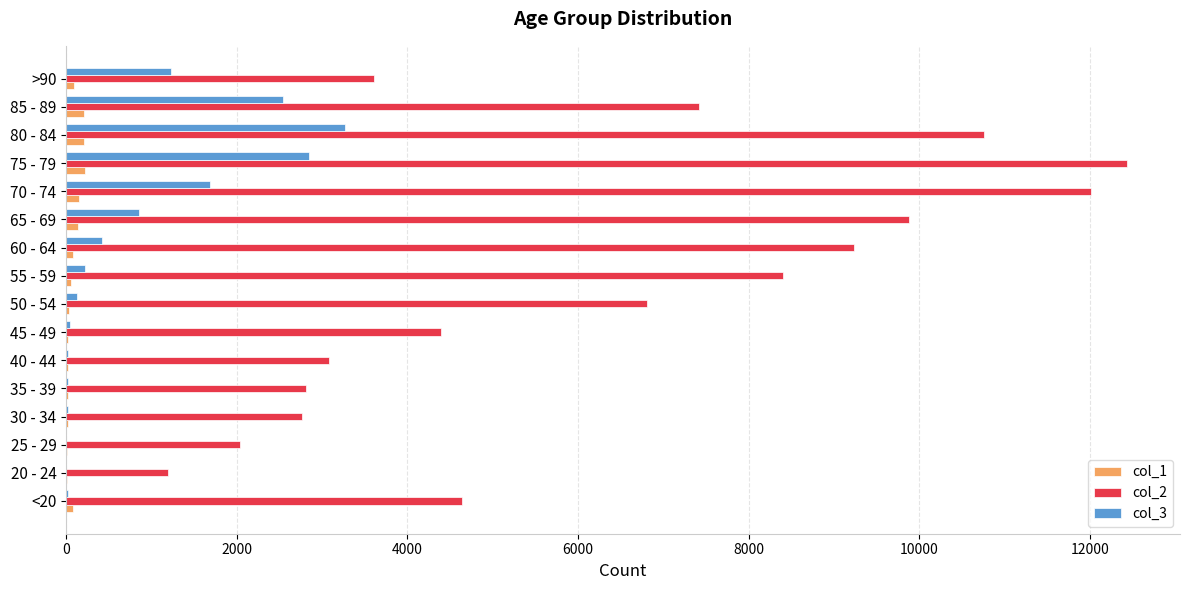

Is the value of col_1 at >90 greater than the value of col_2 at 75 - 79?

No